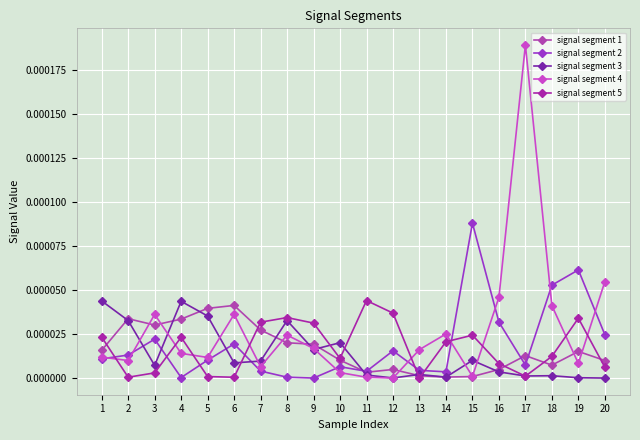

True or false: signal segment 4 has a value of 0.0 at 17.

False